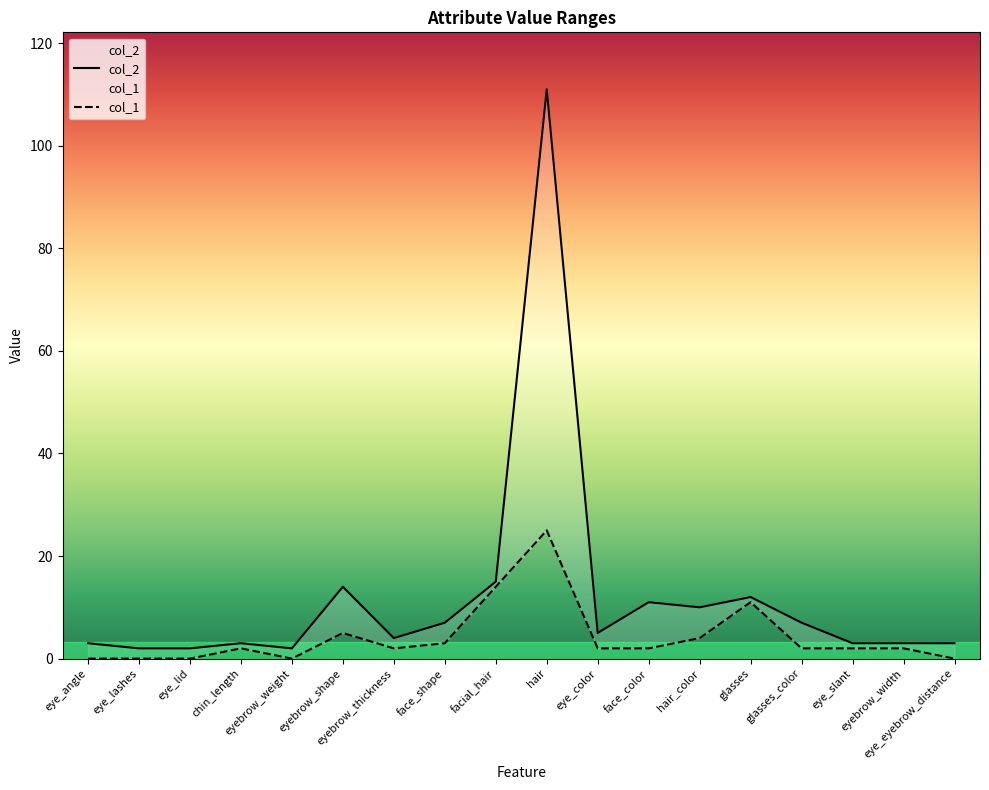

True or false: col_1 and col_2 intersect in this chart.

False